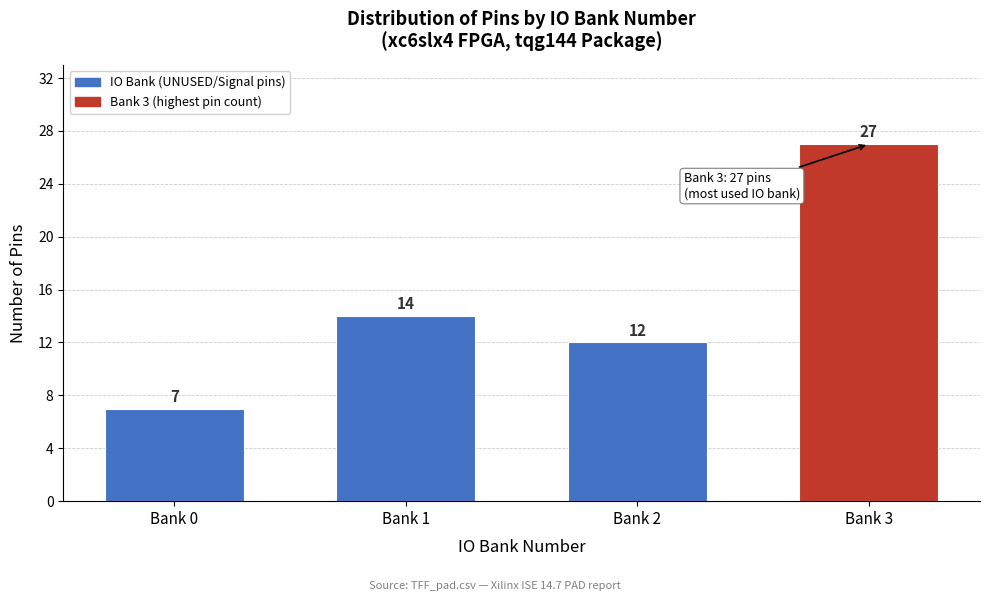

Reading left to right, what are all the values shown in this chart?

7	14	12	27